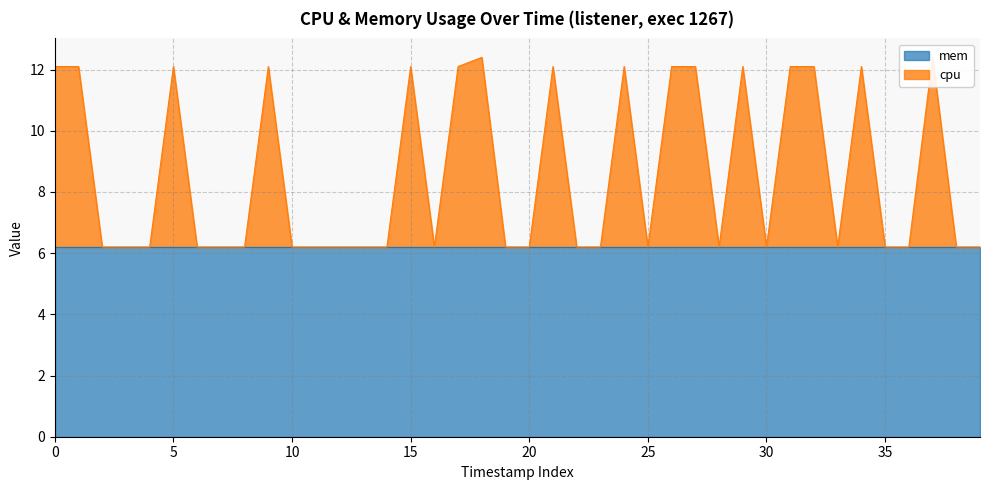

At which category does the chart reach its peak across all series?

18